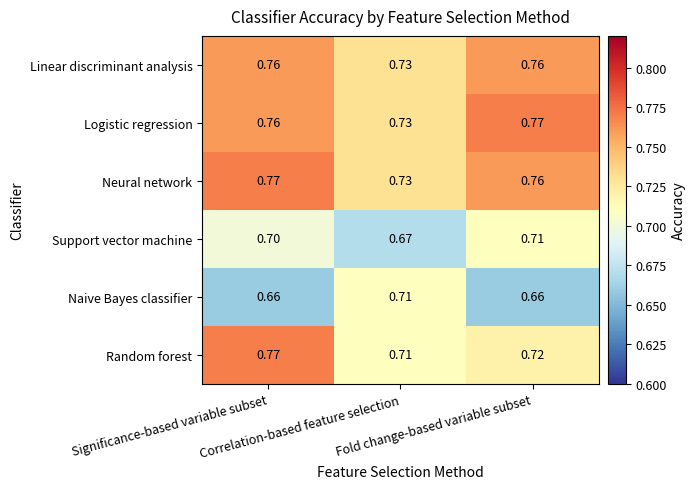

Which series has the largest range (max minus min)?

Random forest